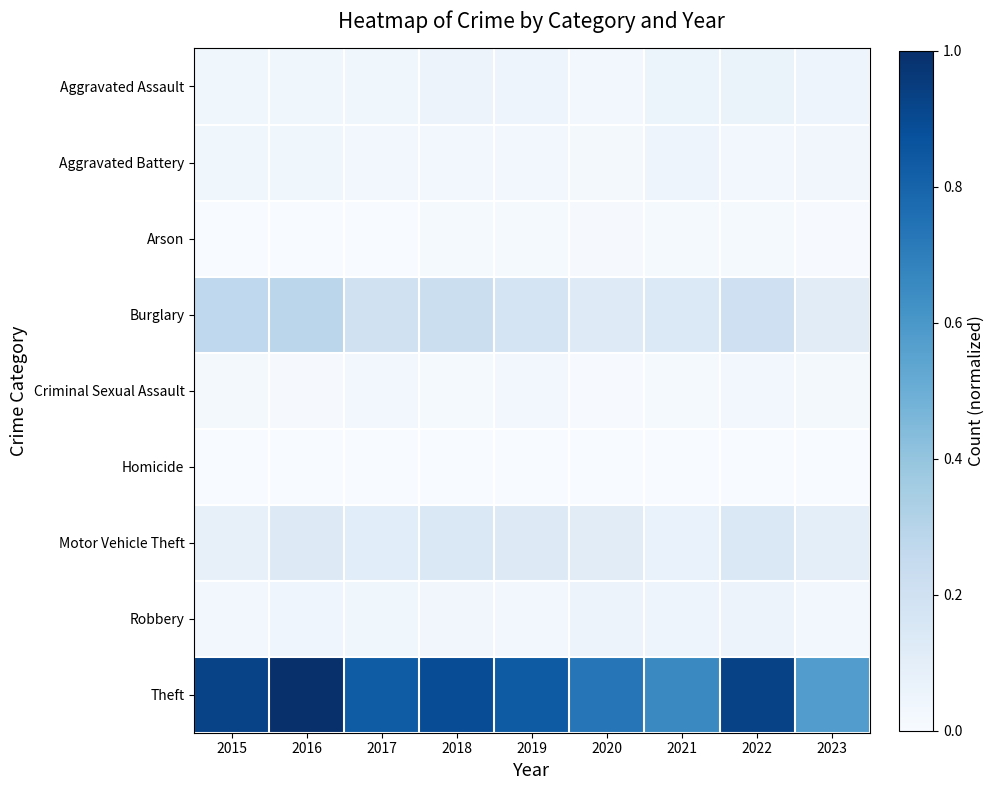

At how many categories does at least one series exceed 0?

9